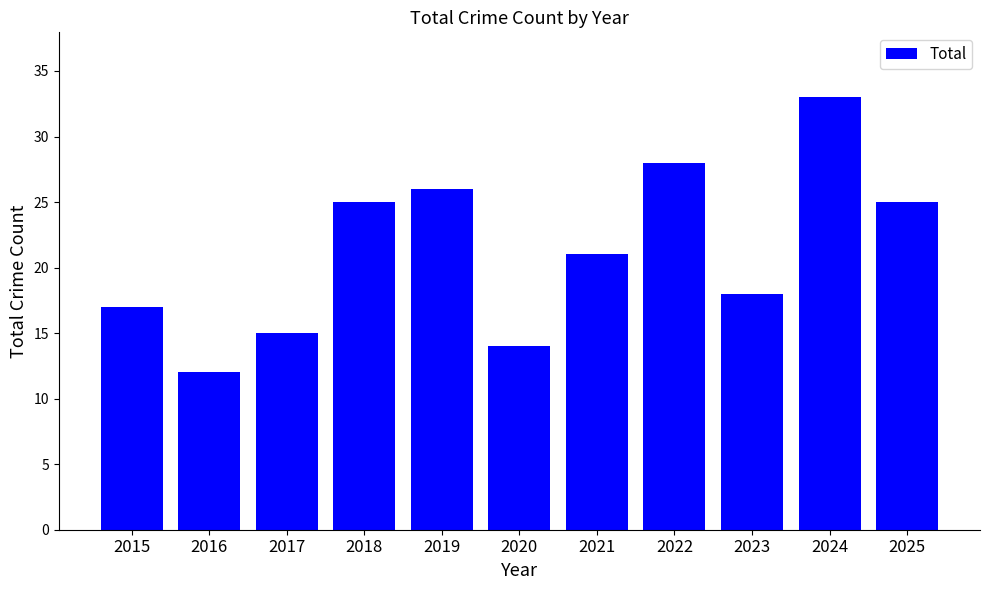

True or false: the data shows 15 at 2018.

False